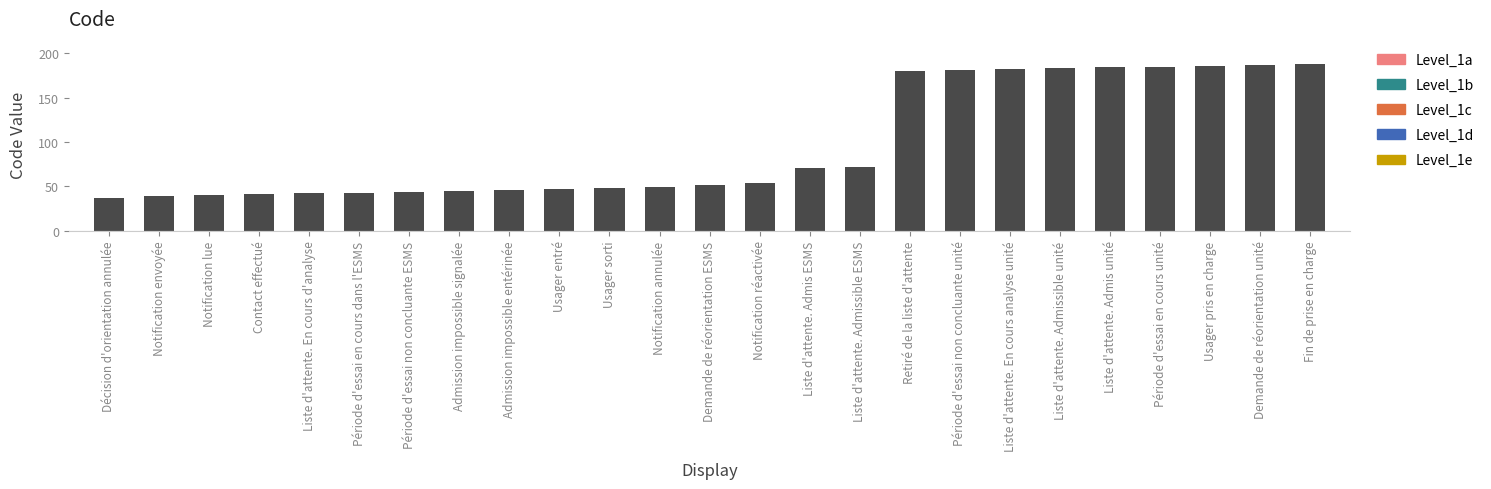

What is the sum of the values at Décision d'orientation annulée and Liste d'attente. En cours analyse unité?

219